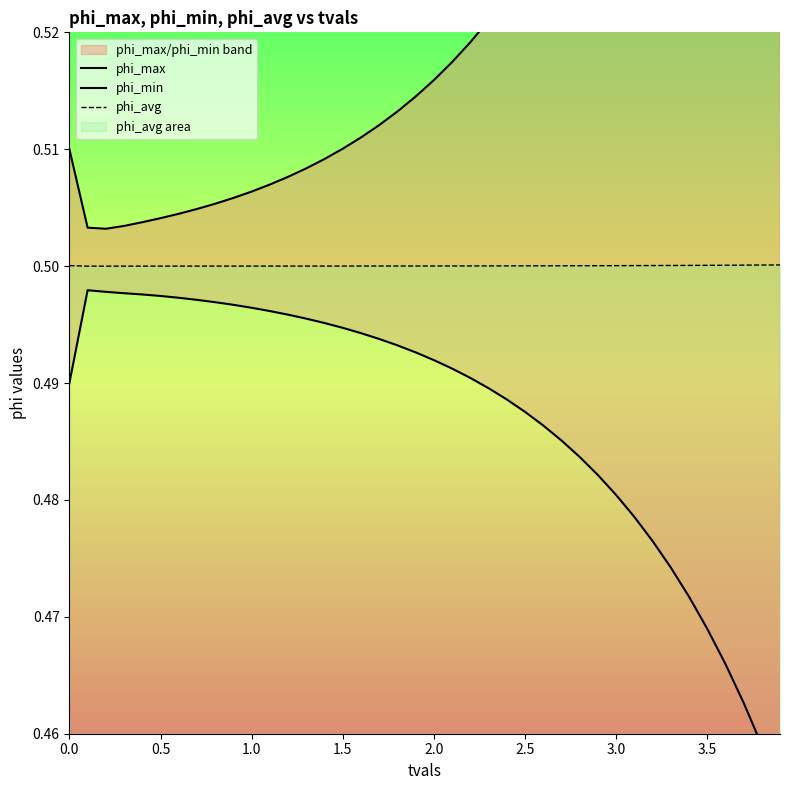

What is the maximum value for phi_avg?

0.5